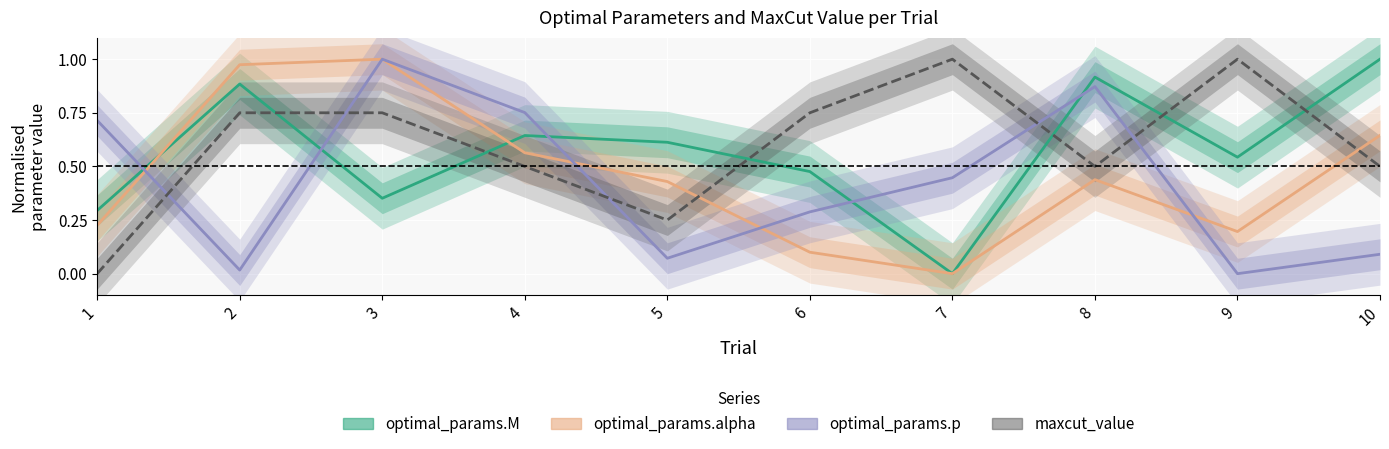

Which series has the widest spread of values?

optimal_params.M